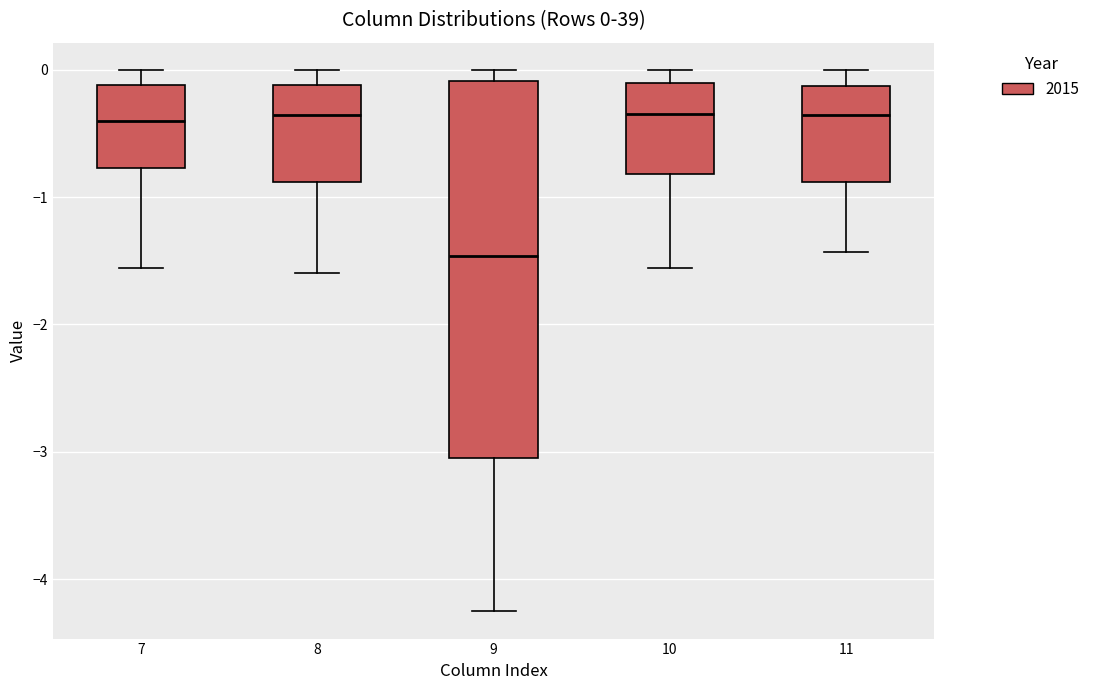

Which box's median line is the lowest?

9